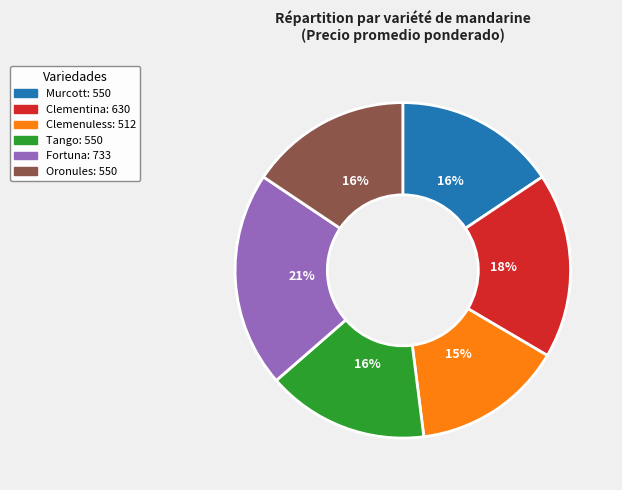

Do Clemenuless and Oronules together represent more than half of the pie?

No